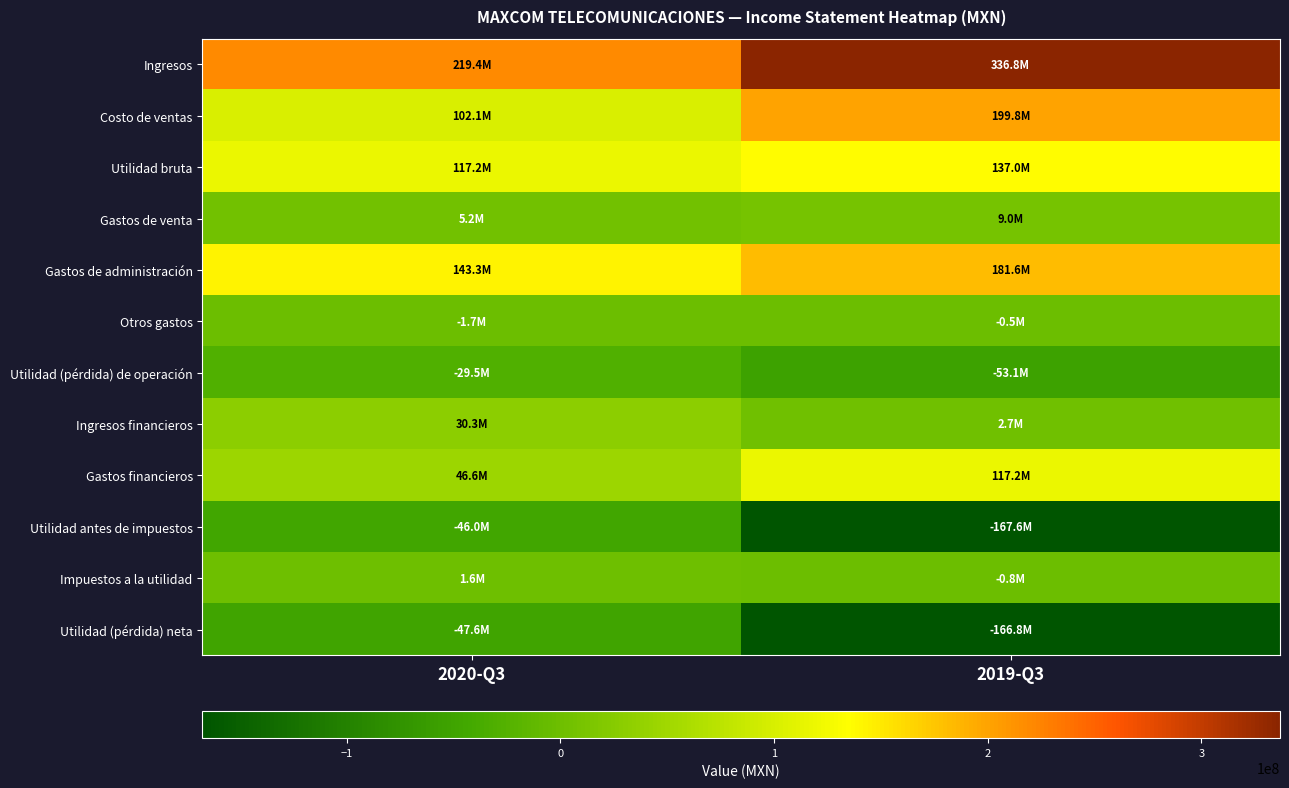

Reading left to right, list all the values displayed in this chart.

Ingresos: 2020-Q3=219381000	2019-Q3=336803000
Costo de ventas: 2020-Q3=102135000	2019-Q3=199825000
Utilidad bruta: 2020-Q3=117246000	2019-Q3=136978000
Gastos de venta: 2020-Q3=5161000	2019-Q3=9043000
Gastos de administración: 2020-Q3=143251000	2019-Q3=181560000
Otros gastos: 2020-Q3=-1699000	2019-Q3=-508000
Utilidad (pérdida) de operación: 2020-Q3=-29467000	2019-Q3=-53117000
Ingresos financieros: 2020-Q3=30273000	2019-Q3=2700000
Gastos financieros: 2020-Q3=46643000	2019-Q3=117173000
Utilidad antes de impuestos: 2020-Q3=-45998000	2019-Q3=-167590000
Impuestos a la utilidad: 2020-Q3=1608000	2019-Q3=-831000
Utilidad (pérdida) neta: 2020-Q3=-47606000	2019-Q3=-166759000